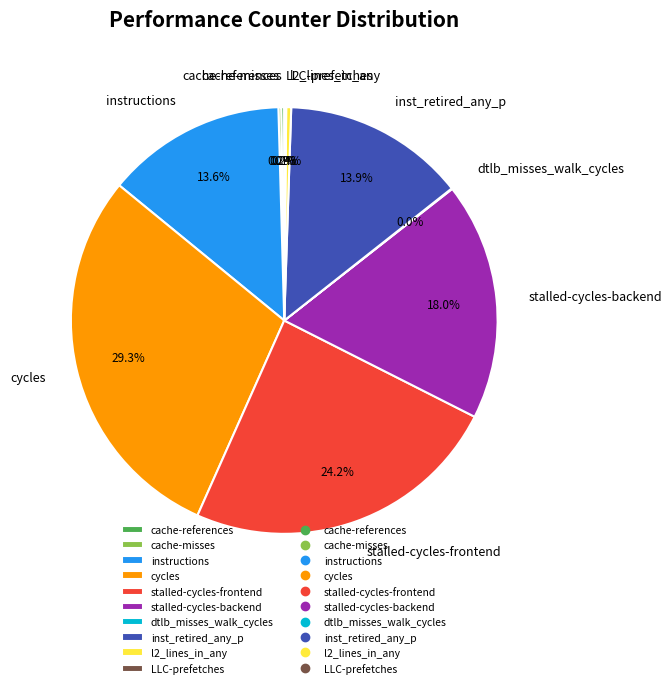

Approximately how many times larger is the value at stalled-cycles-backend compared to instructions?

1.3